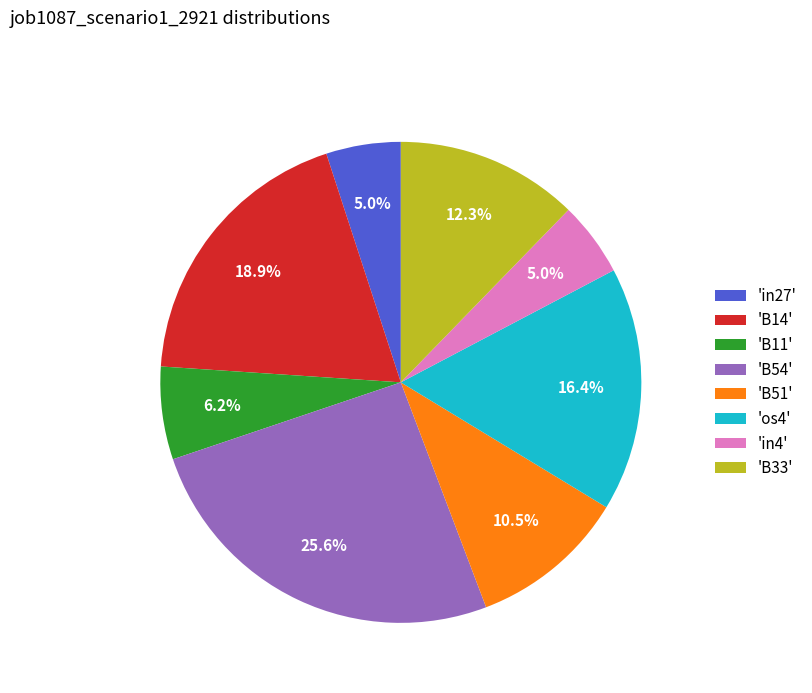

How much of the chart is everything except 'B51'?

89.5%